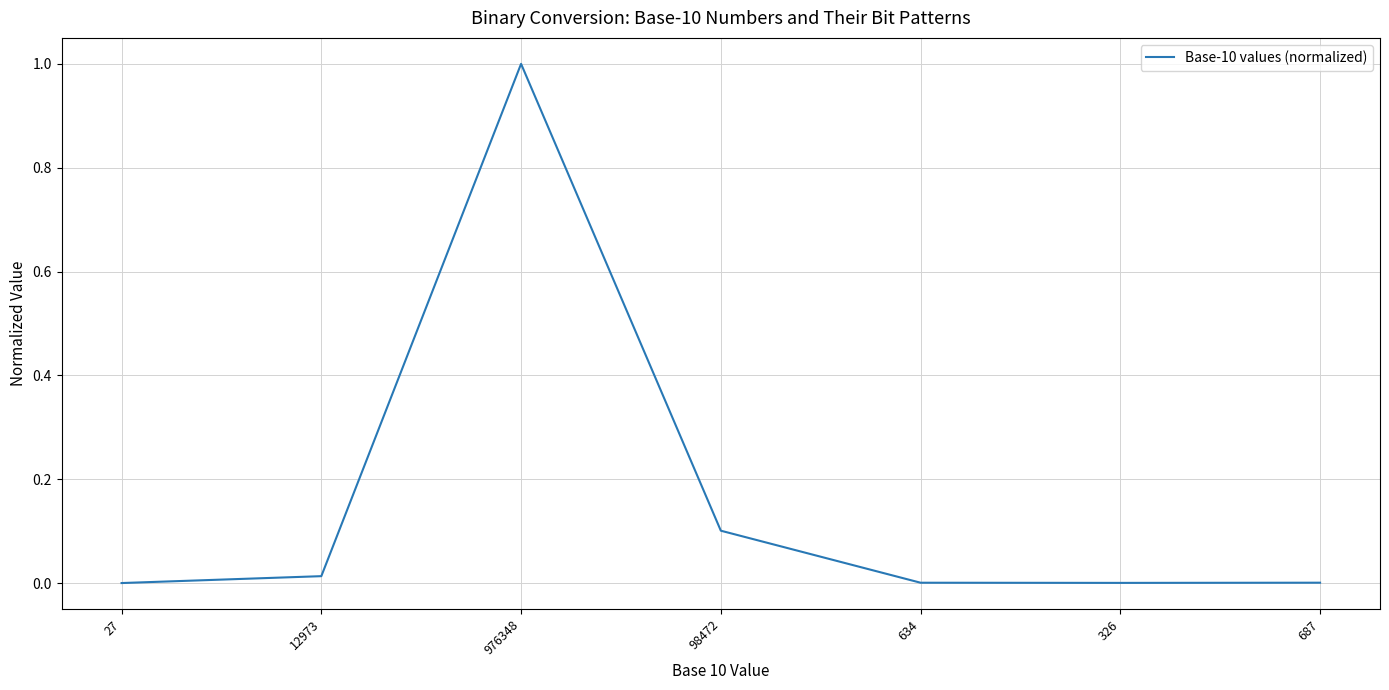

What is the change in value from 98472 to 326?

-0.1